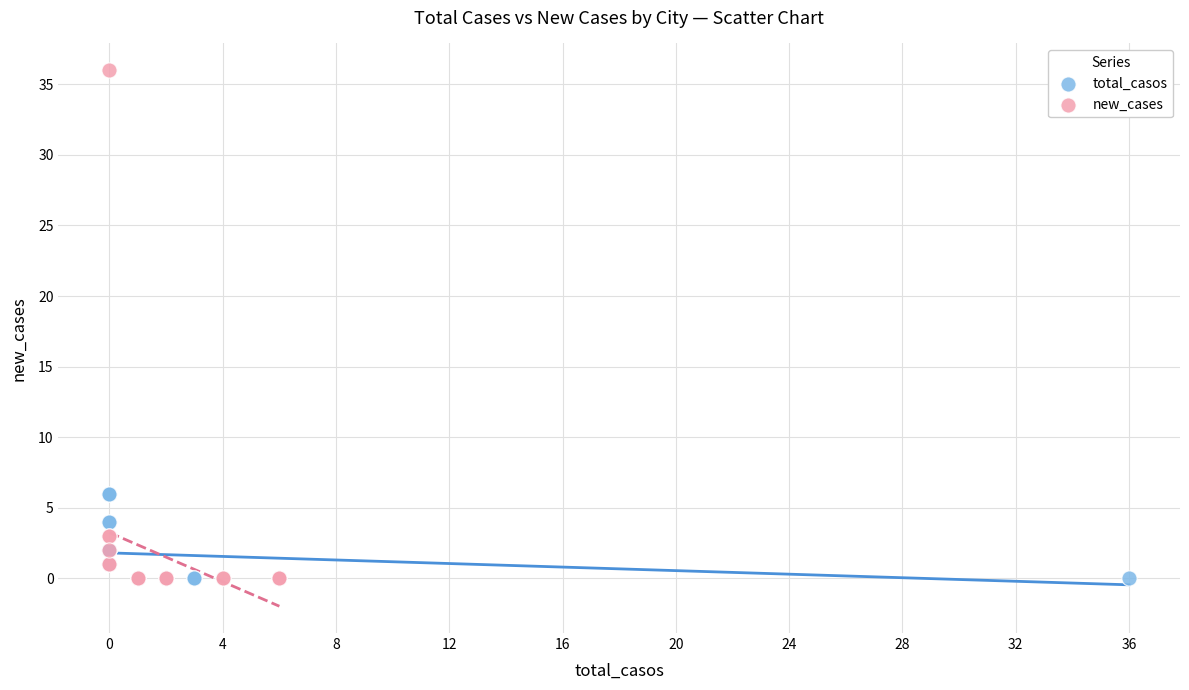

Which series has the widest spread of Y values?

new_cases